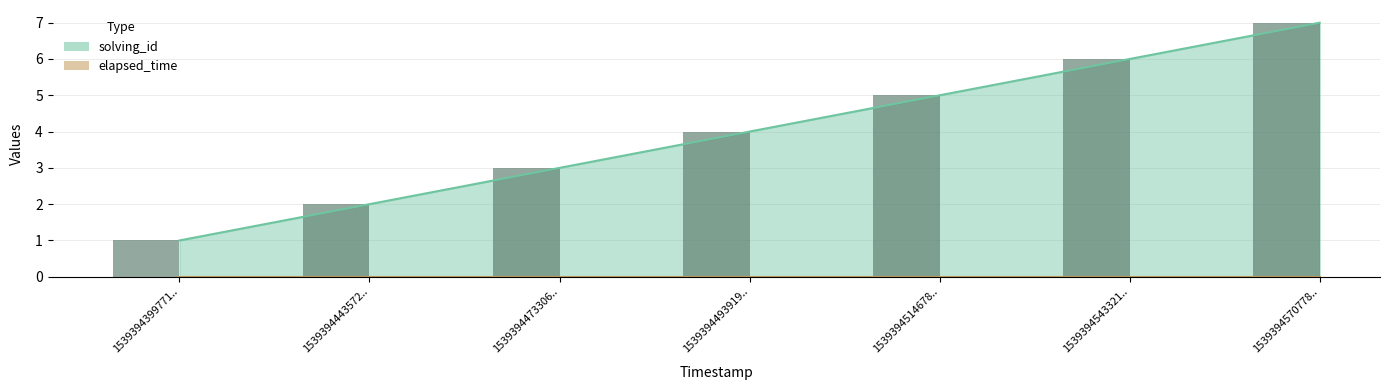

How many data points does each series have?

7